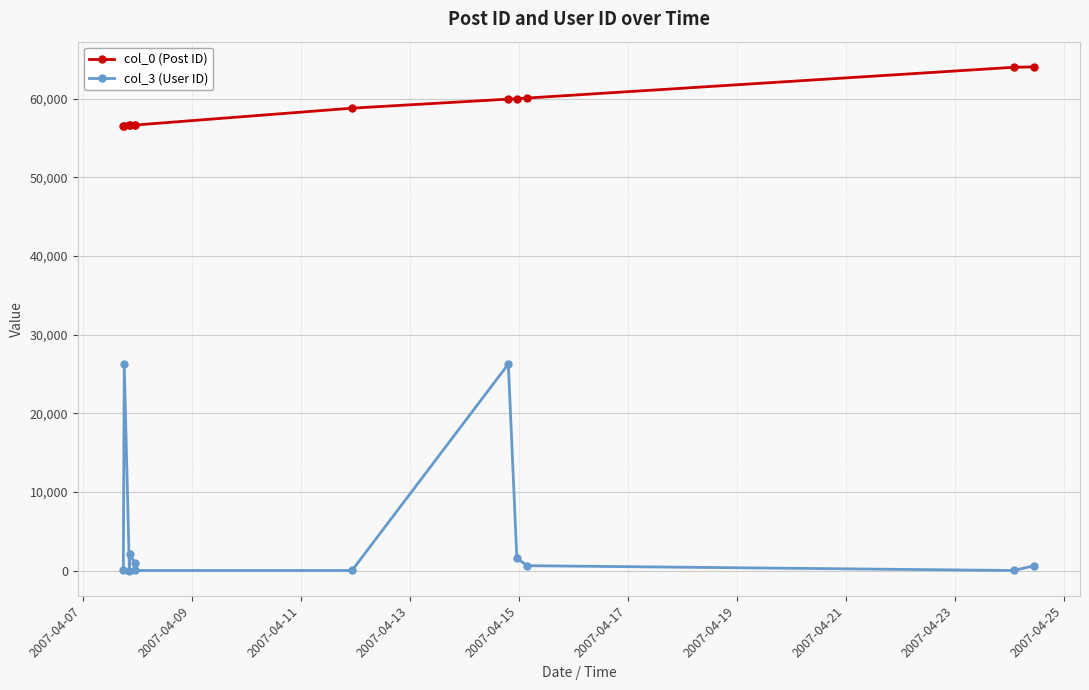

Rank the series by their maximum value, from lowest to highest.

col_3 (User ID), col_0 (Post ID)